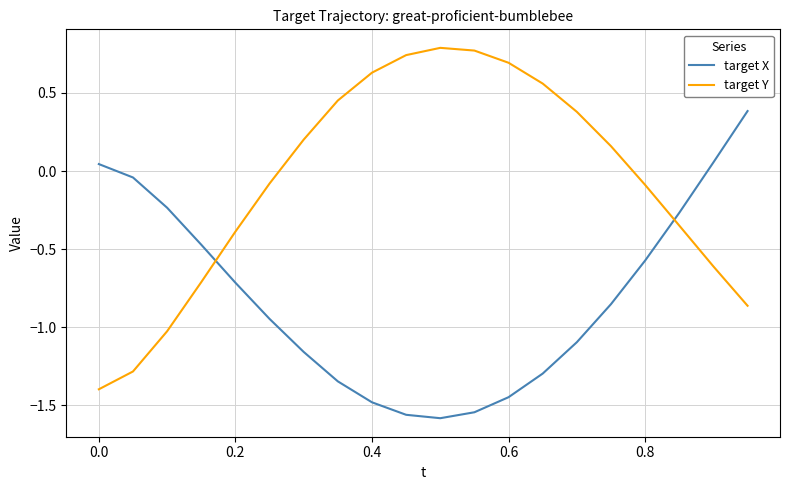

Which series has the largest range (max minus min)?

target Y